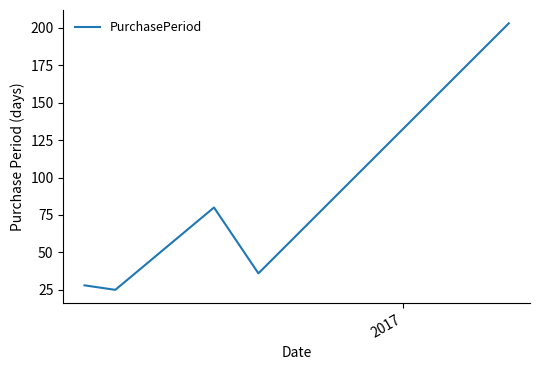

Reading left to right, extract all data points from this chart.

28	25	80	36	203